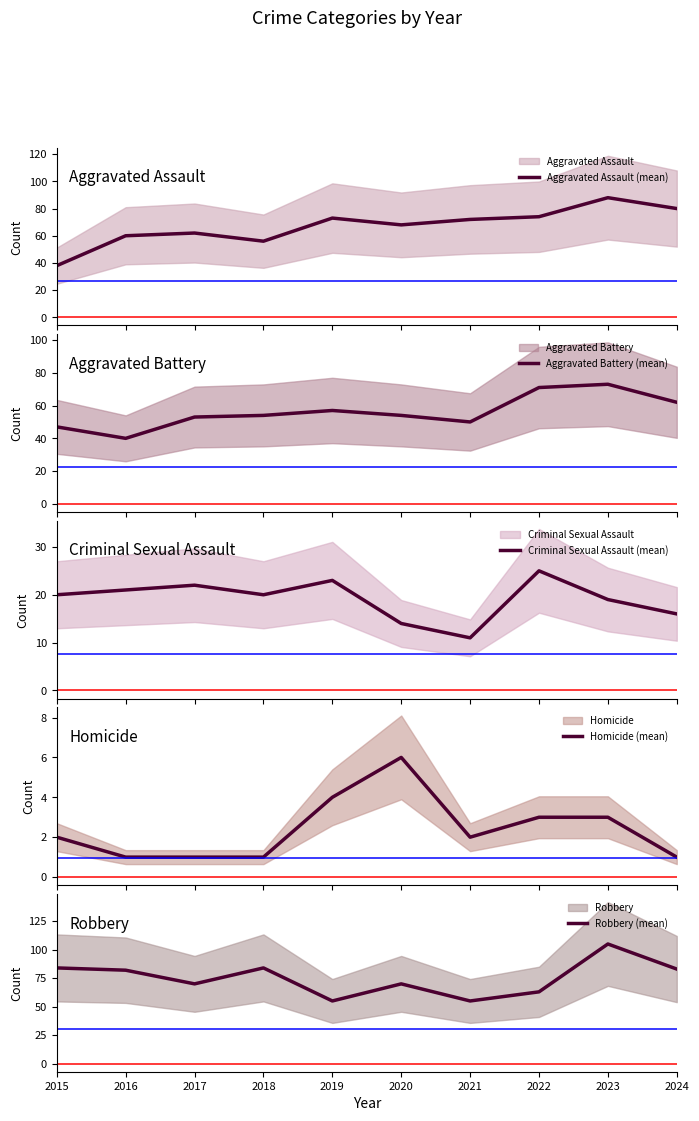

How many data points does each series have?

10